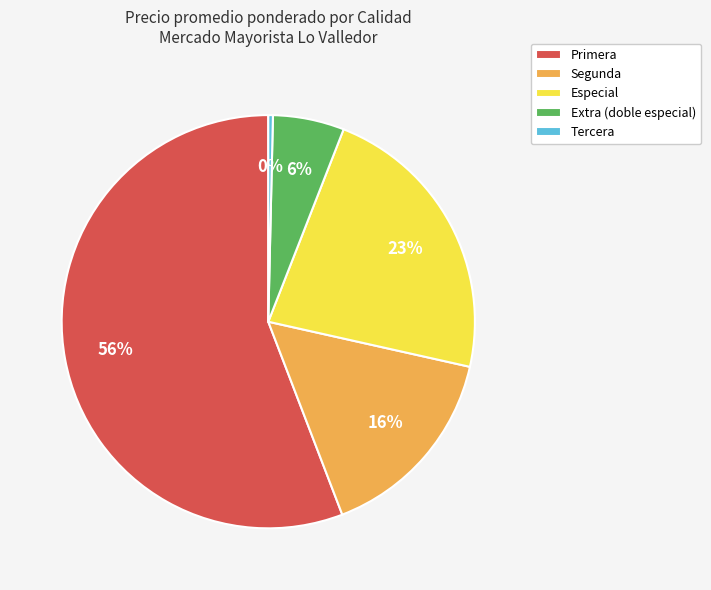

To the nearest percent, what is the combined percentage of Especial and Tercera?

23%